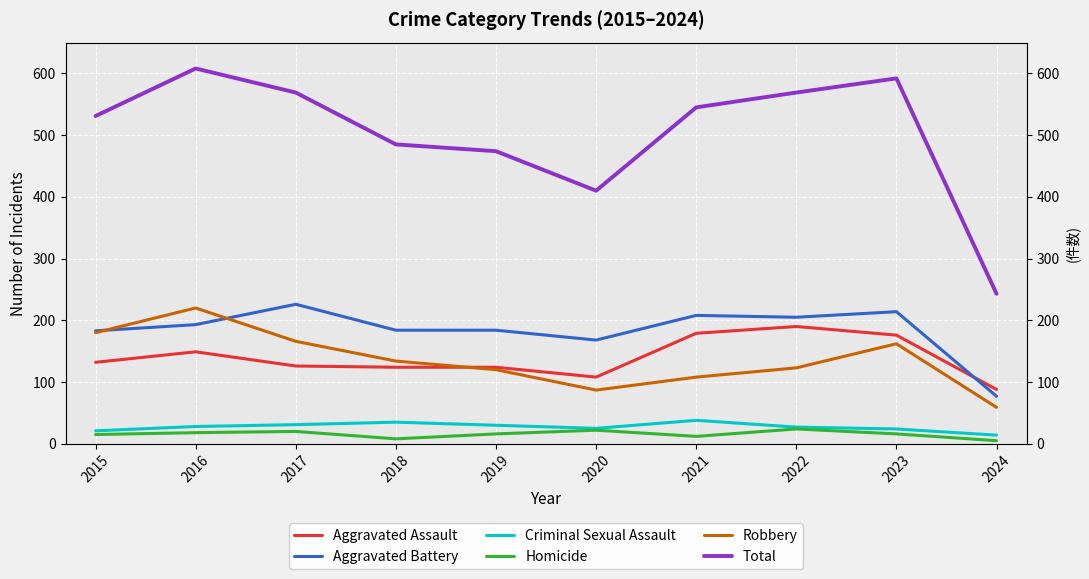

The Aggravated Assault series shows 141 at 2020. True or false?

False